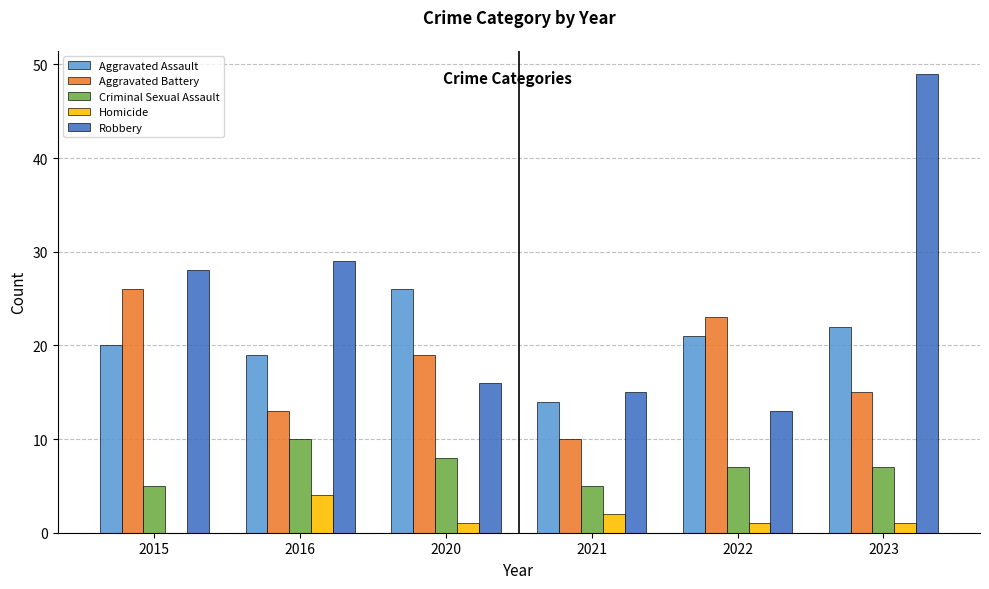

The value of Criminal Sexual Assault at 2015 is 9. True or false?

False